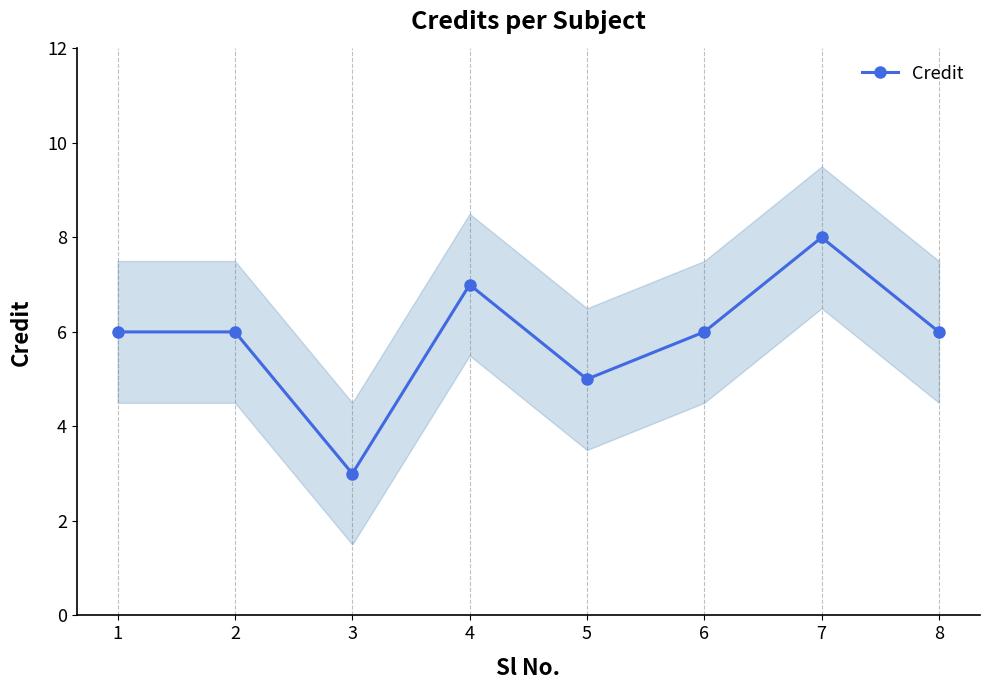

The chart shows a value of 13 at 4. True or false?

False